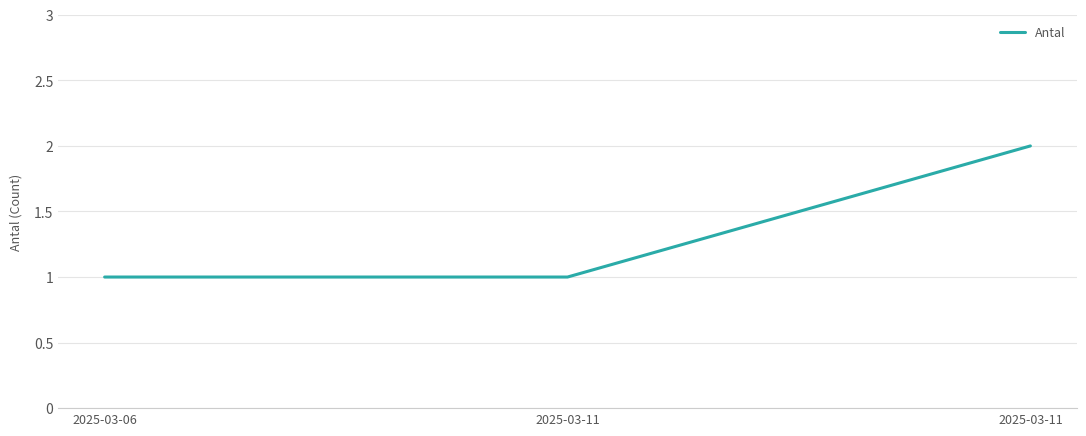

How many categories are shown in the chart?

3